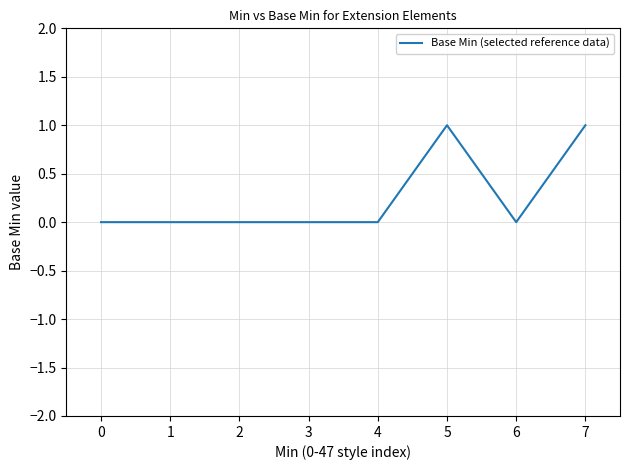

True or false: there are more than 0 points higher than both neighbors.

True